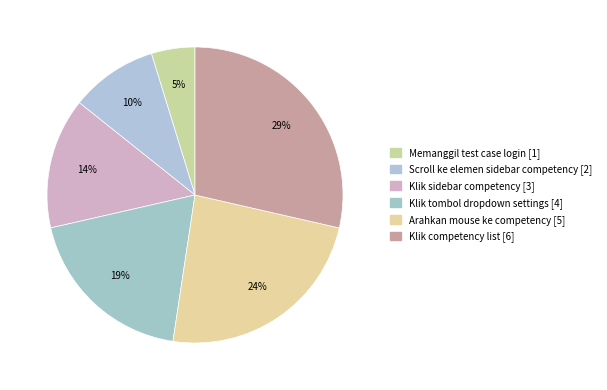

Is Klik tombol dropdown settings the majority of the pie?

No